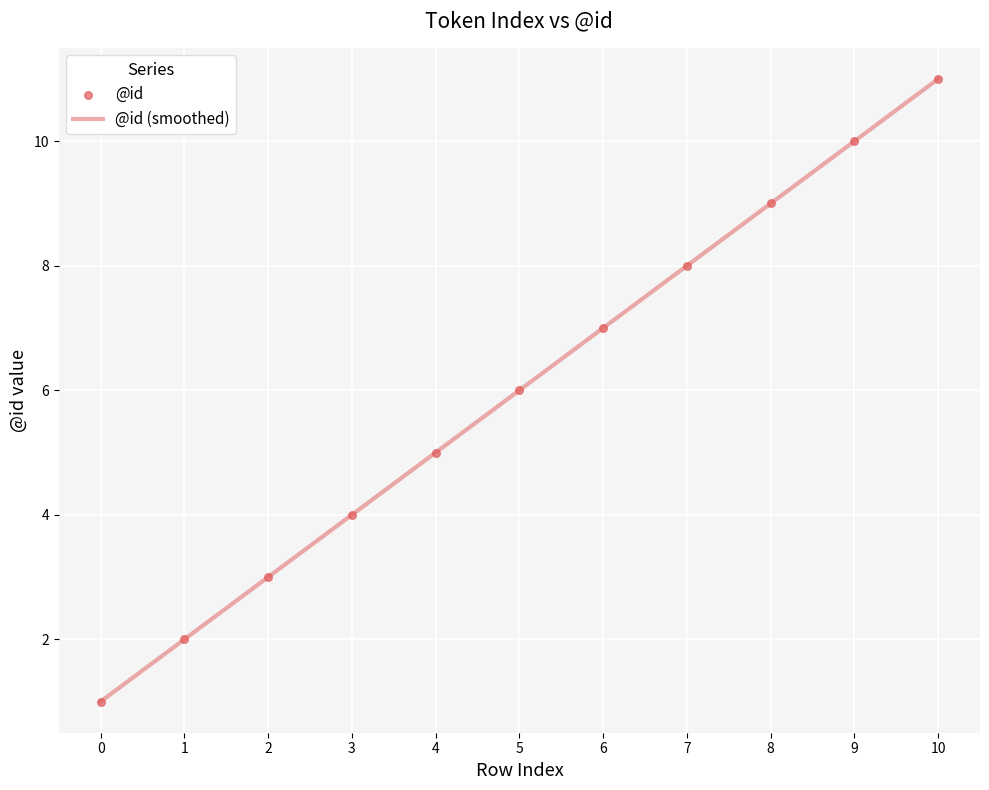

What is the change in value from 2 to 8?

+6